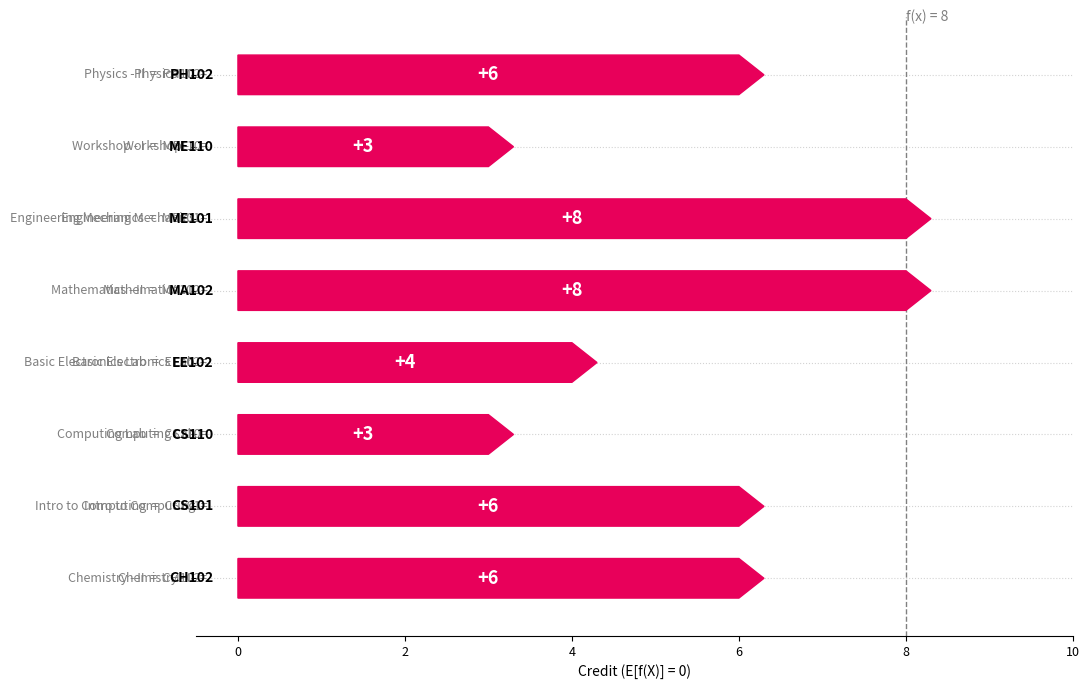

What is the change in value from ME101 to PH102?

-2